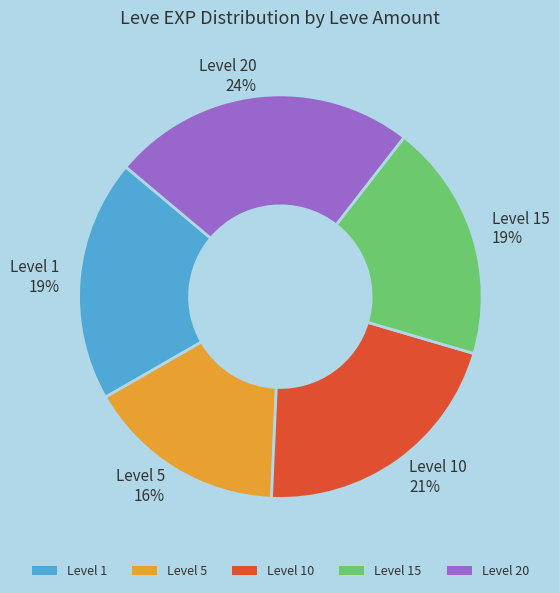

To the nearest percent, what is the average slice percentage?

20%